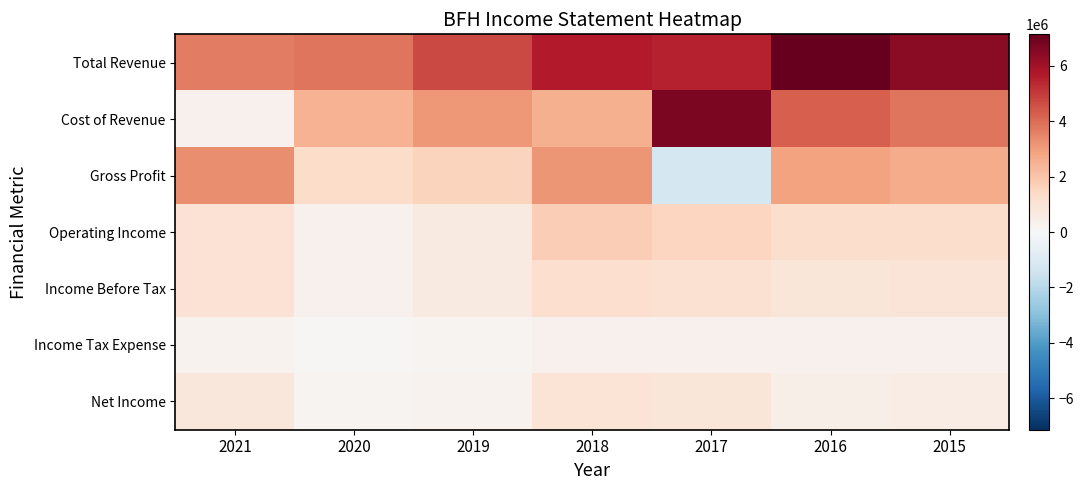

Which has a higher value, 2019 or 2017?

2017